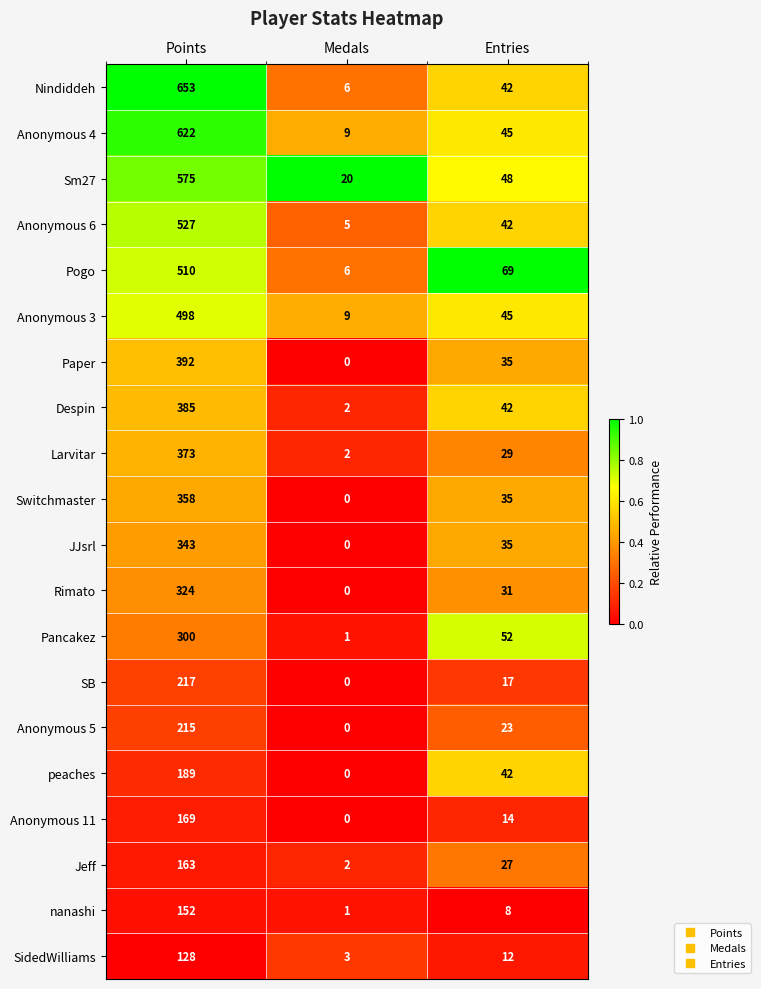

At which category does the chart reach its peak across all series?

Points